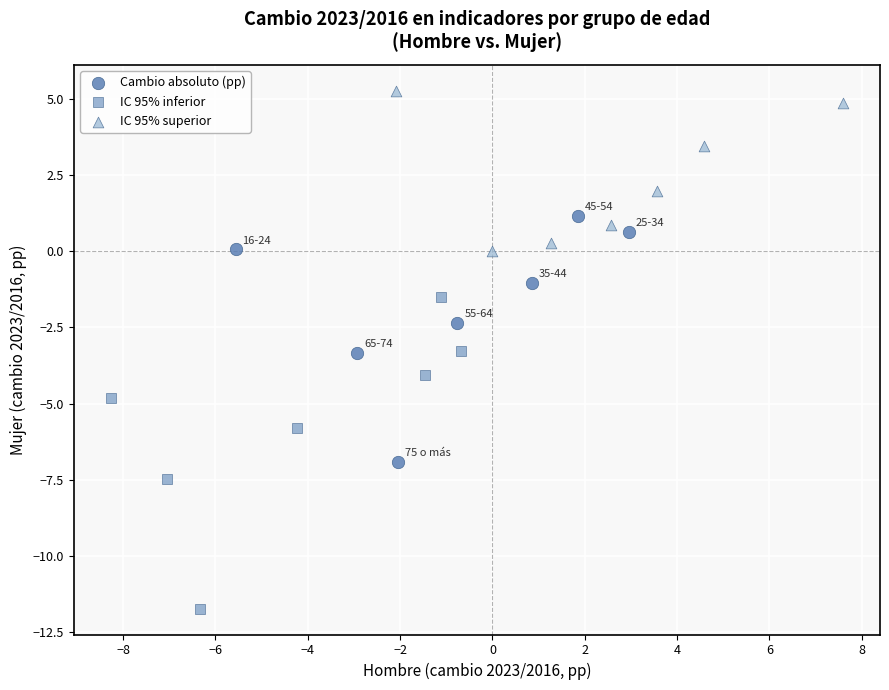

Which series has the largest Y range (max minus min)?

IC 95% inferior